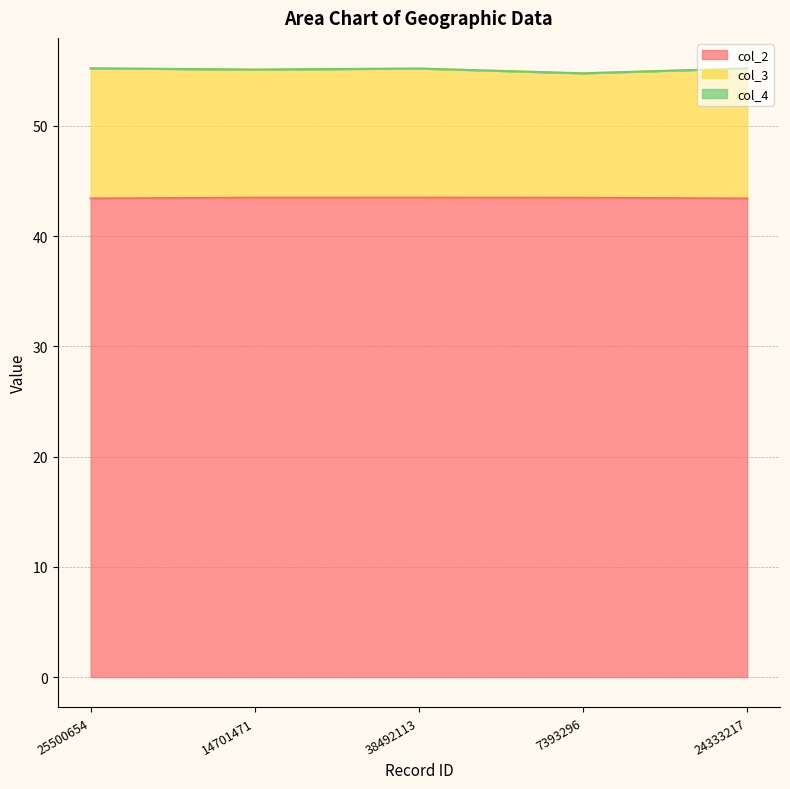

The col_2 series shows 73.7 at 7393296. True or false?

False